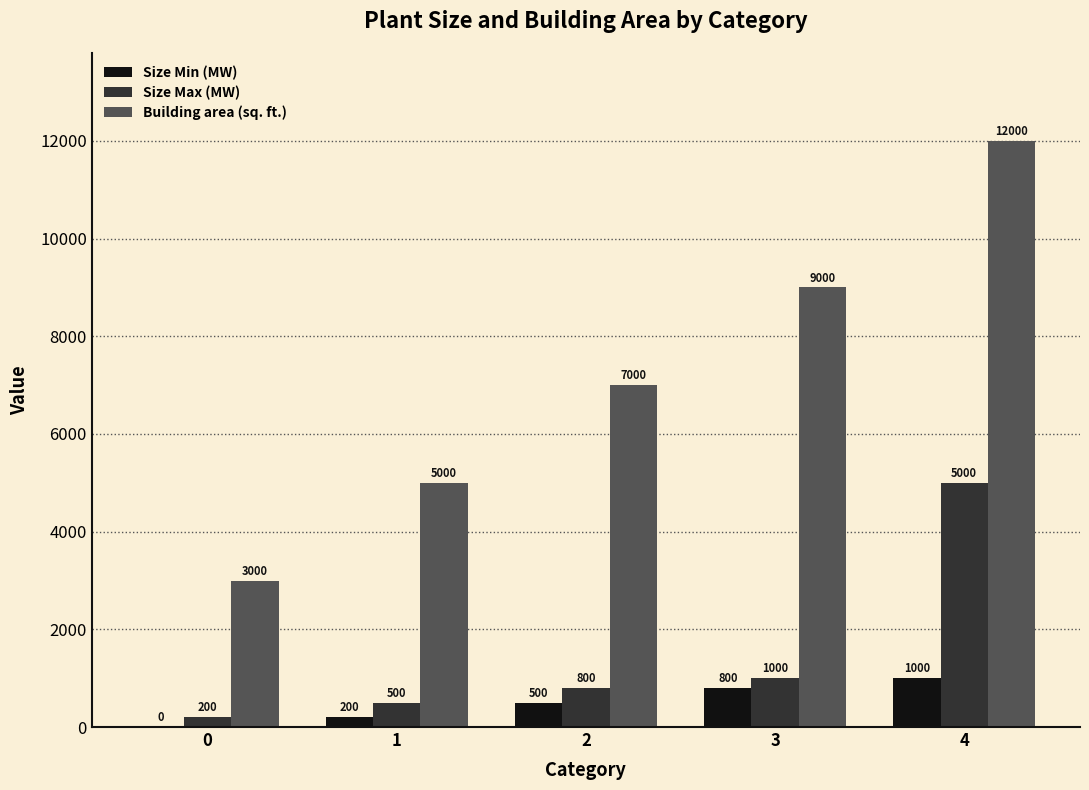

What is the difference between the Size Max (MW) values at 1 and 2?

300